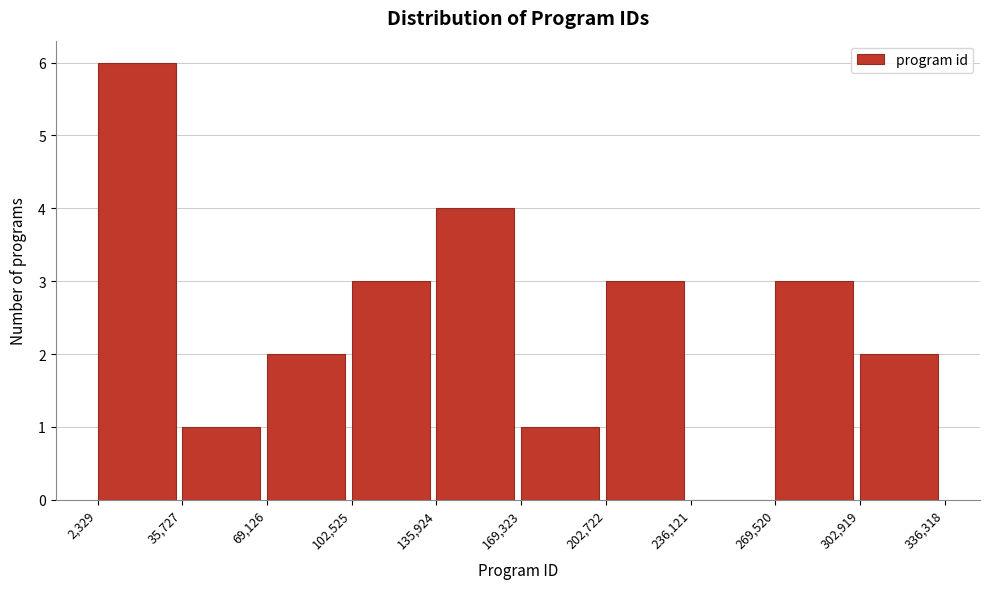

Reading left to right, list every bar in this chart as the range it spans on the x-axis followed by its height. The values are not printed on the chart, so give them approximately, as read against the axis.

2,329 to 35,727: 6
35,727 to 69,126: 1
69,126 to 102,525: 2
102,525 to 135,924: 3
135,924 to 169,323: 4
169,323 to 202,722: 1
202,722 to 236,121: 3
236,121 to 269,520: 0
269,520 to 302,919: 3
302,919 to 336,318: 2